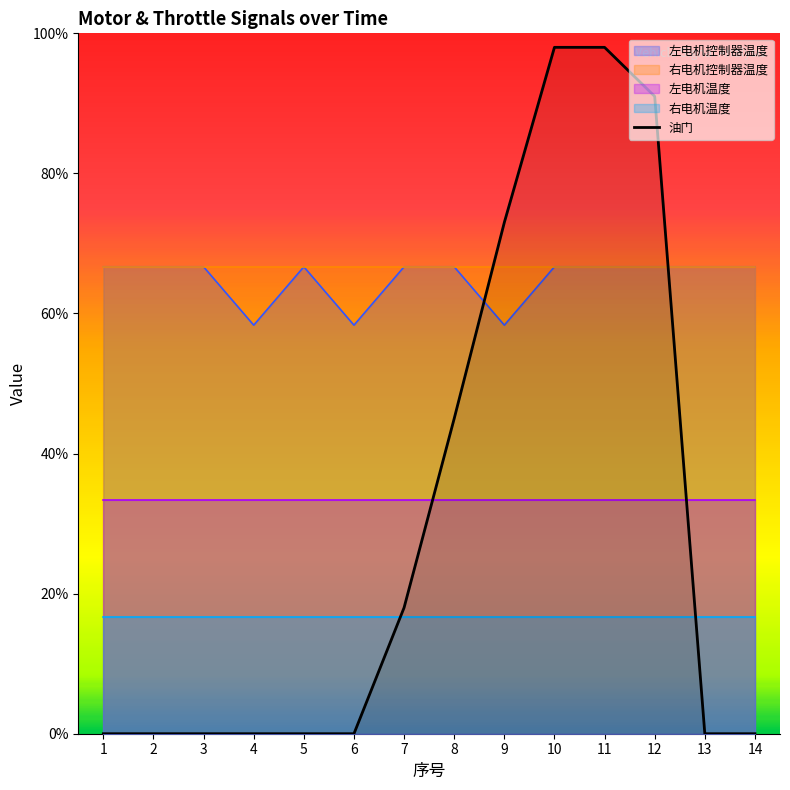

Count the values in the range 0 to 73.

11